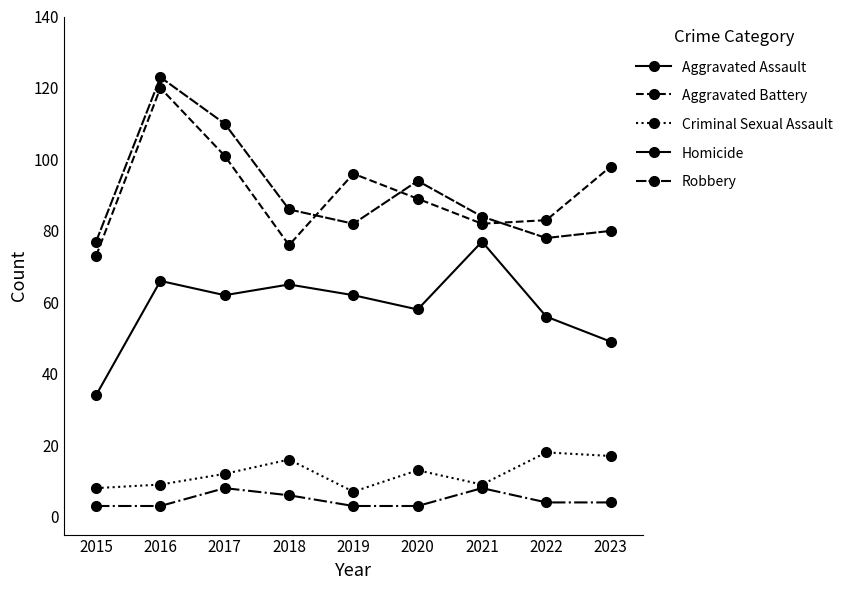

Between 2021 and 2015, which is larger?

2021